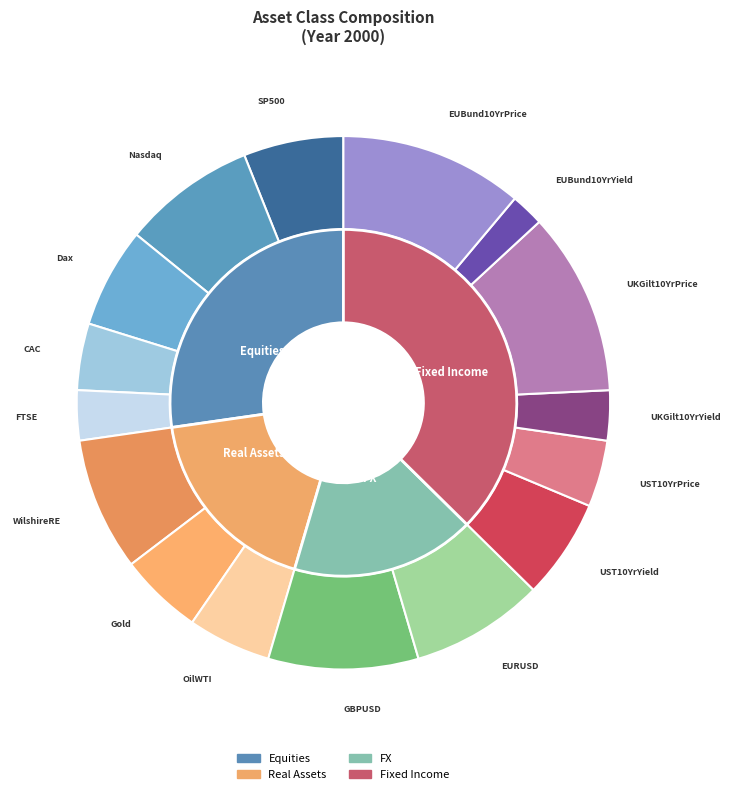

True or false: 2001_Nasdaq accounts for 16% of the total.

False